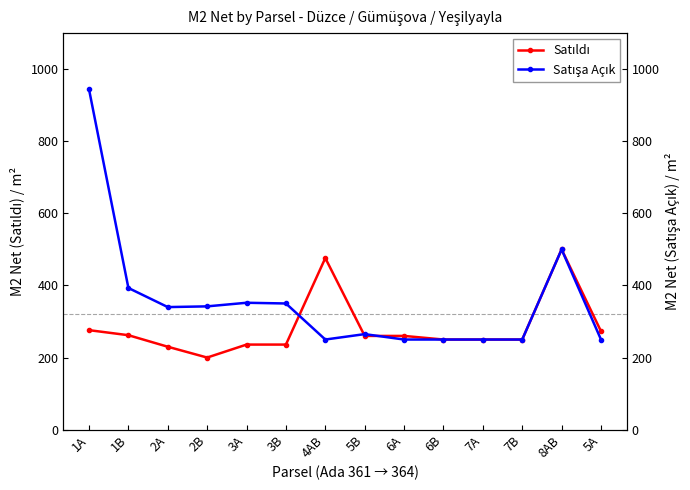

What is the label of the 10th point from the right?

3A